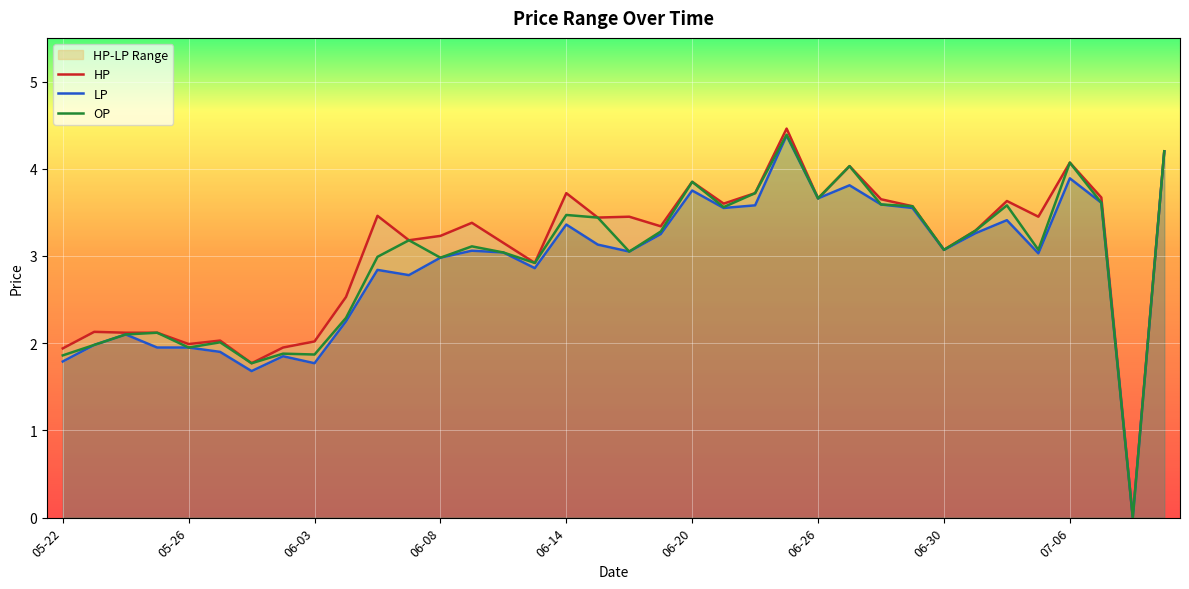

True or false: OP and HP cross at least once.

False